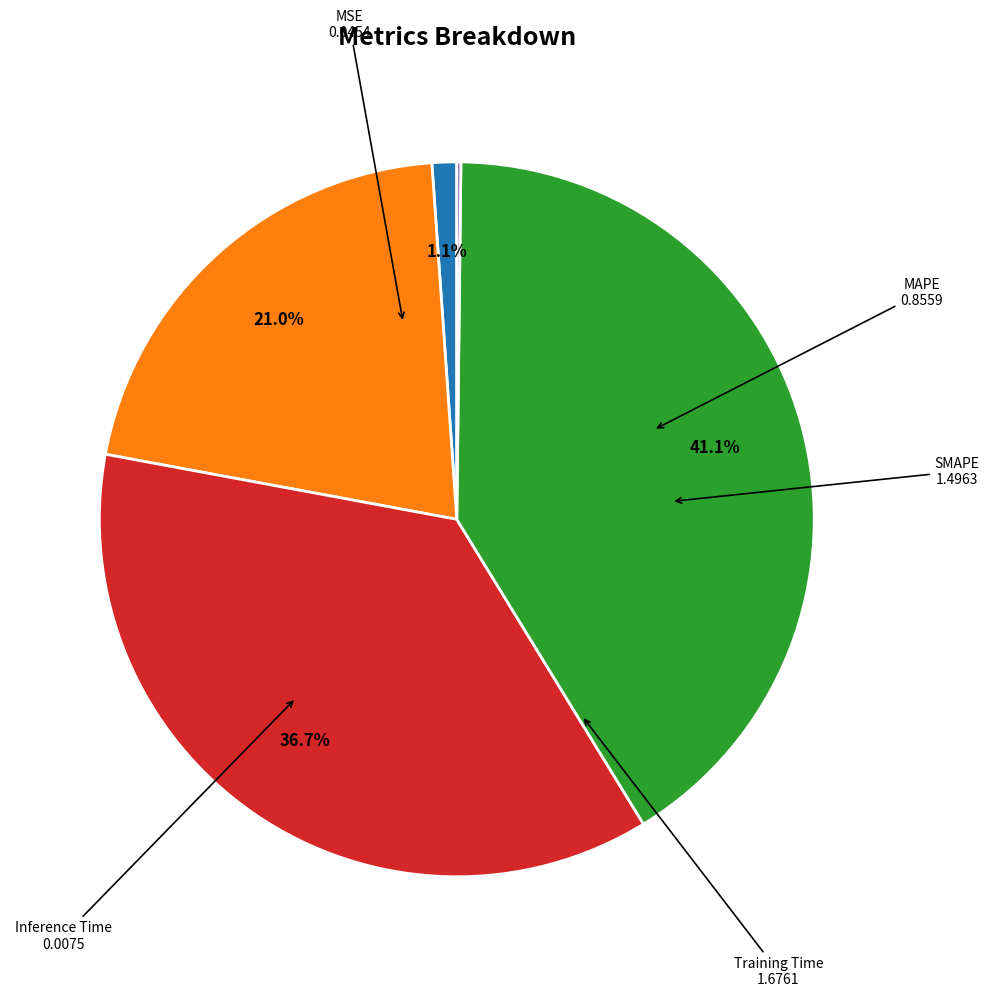

Does any single category account for the majority?

No